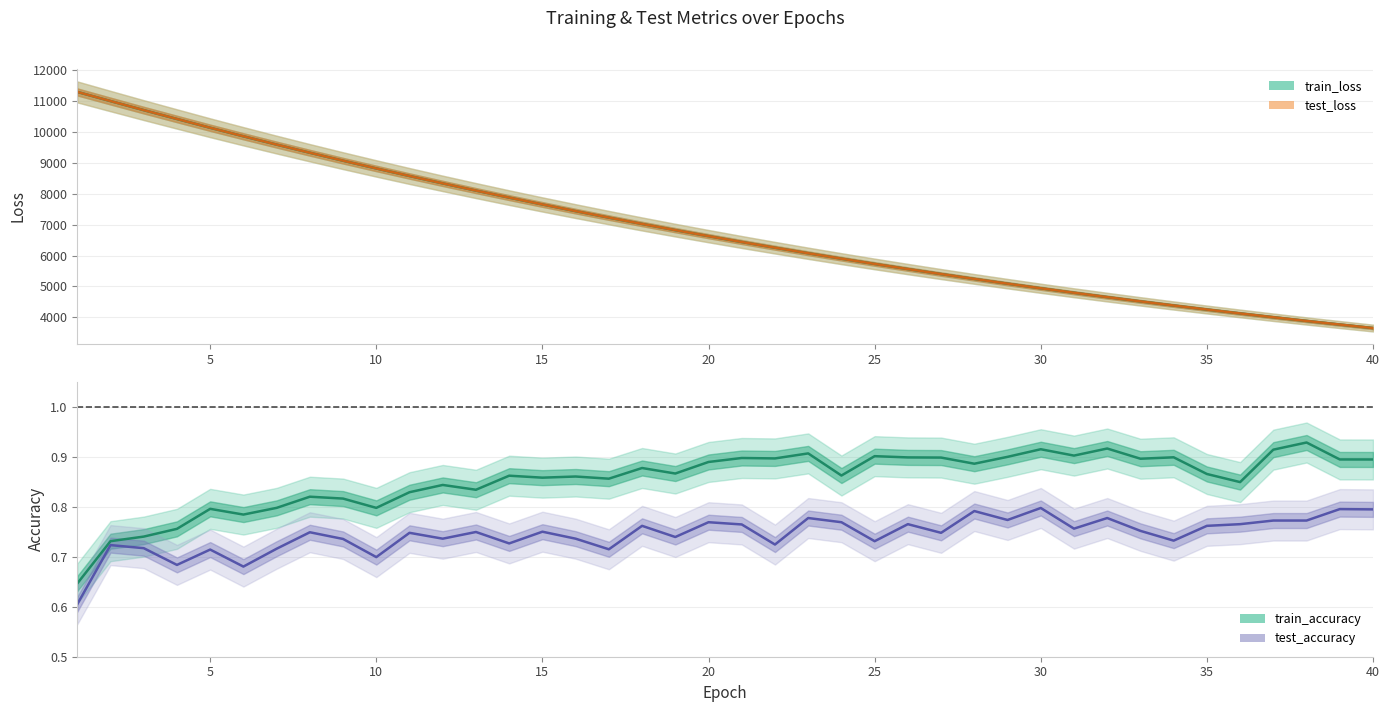

The train_loss series shows 4538.9 at 15. True or false?

False